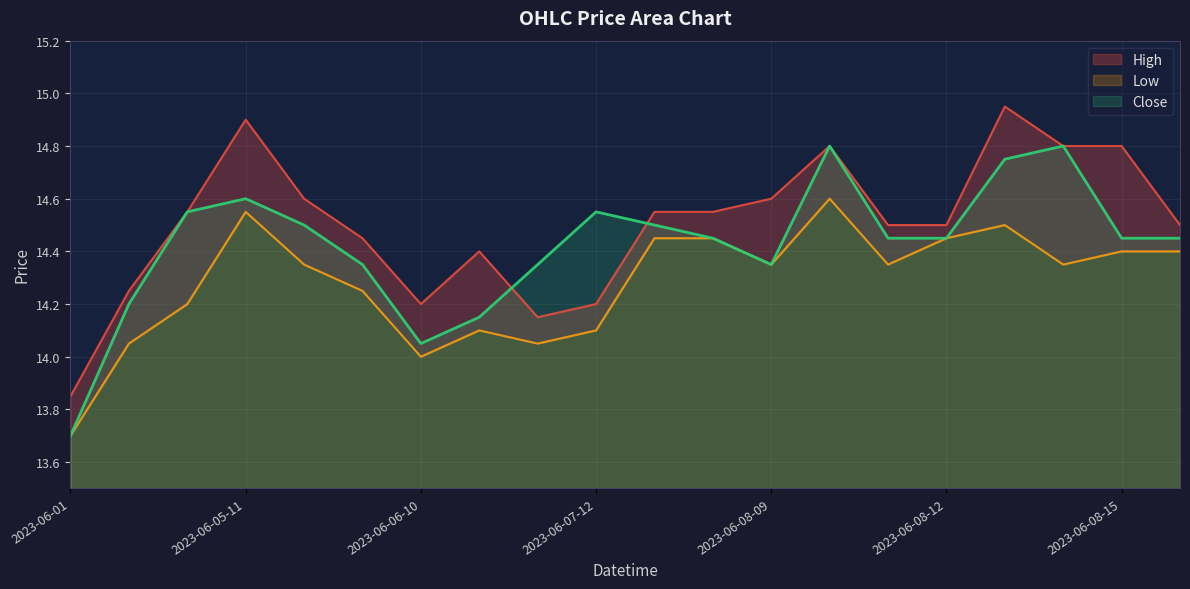

What is the difference between the second highest and minimum values in the Close series?

1.1